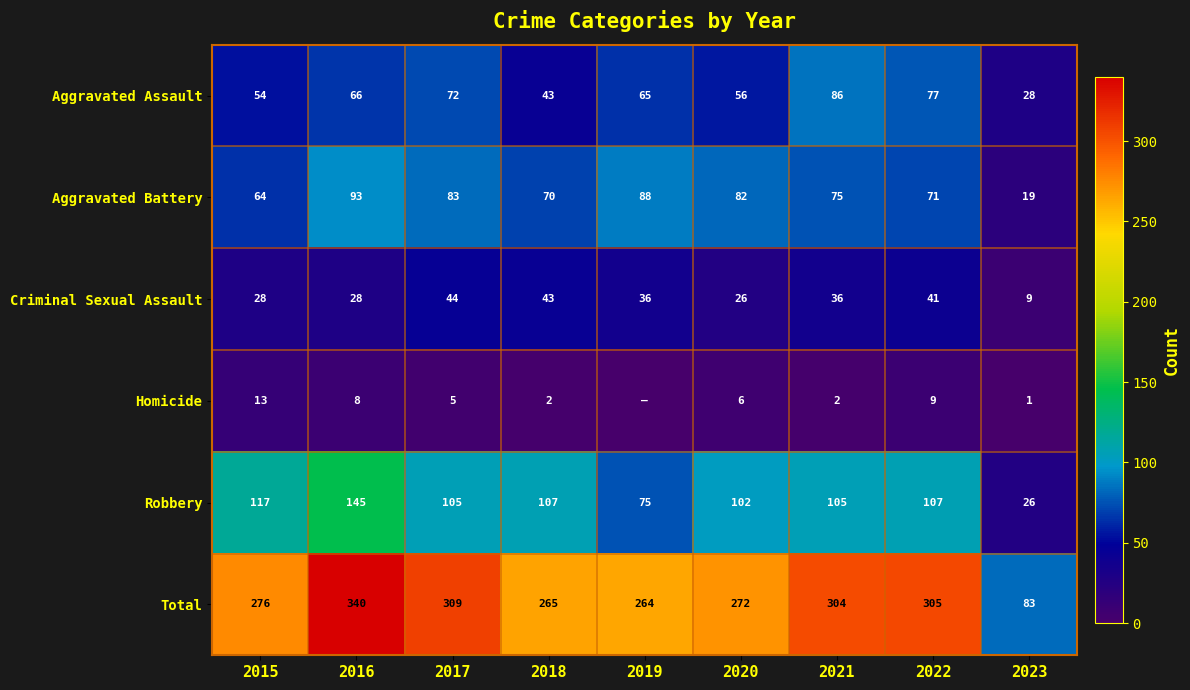

What is the sum of the Homicide values at 2016 and 2022?

17